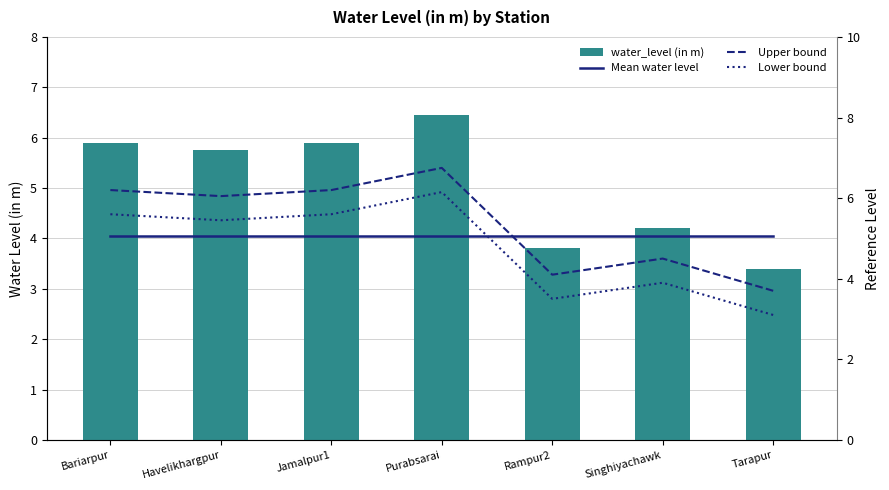

Where does the Upper bound series first go above 6?

Bariarpur